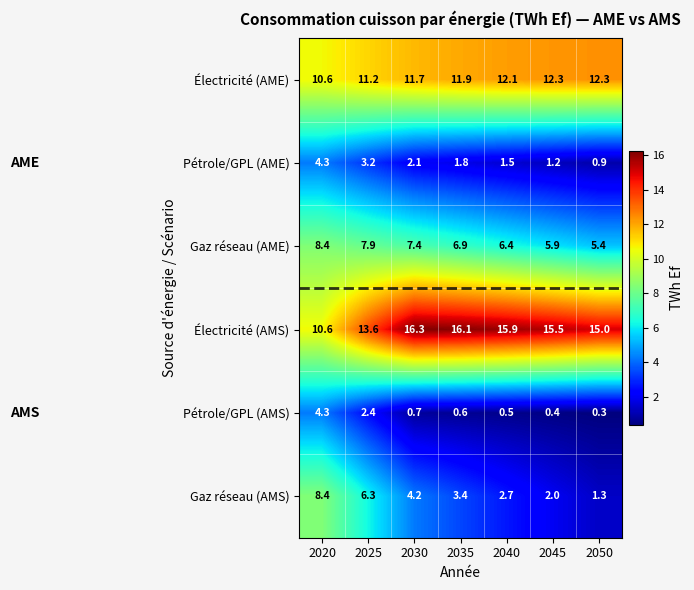

Which series has the largest range (max minus min)?

Gaz réseau (AMS)